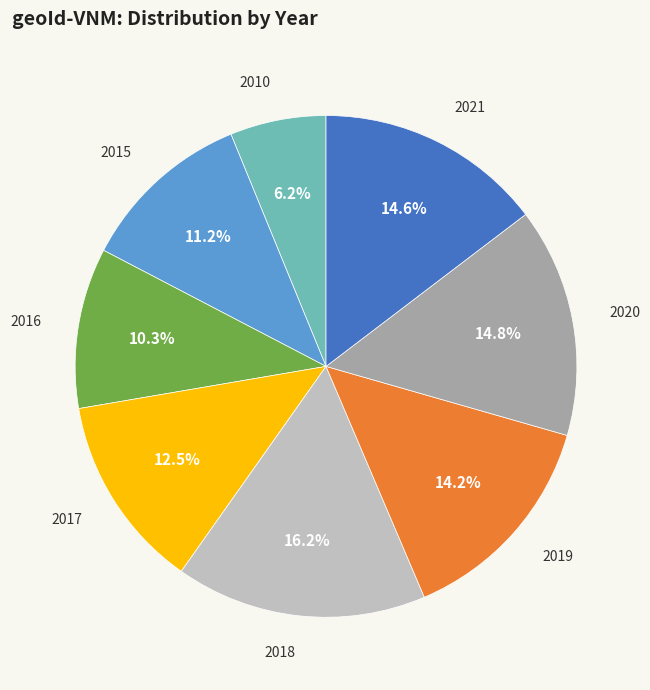

True or false: 2010 accounts for 6% of the total.

True